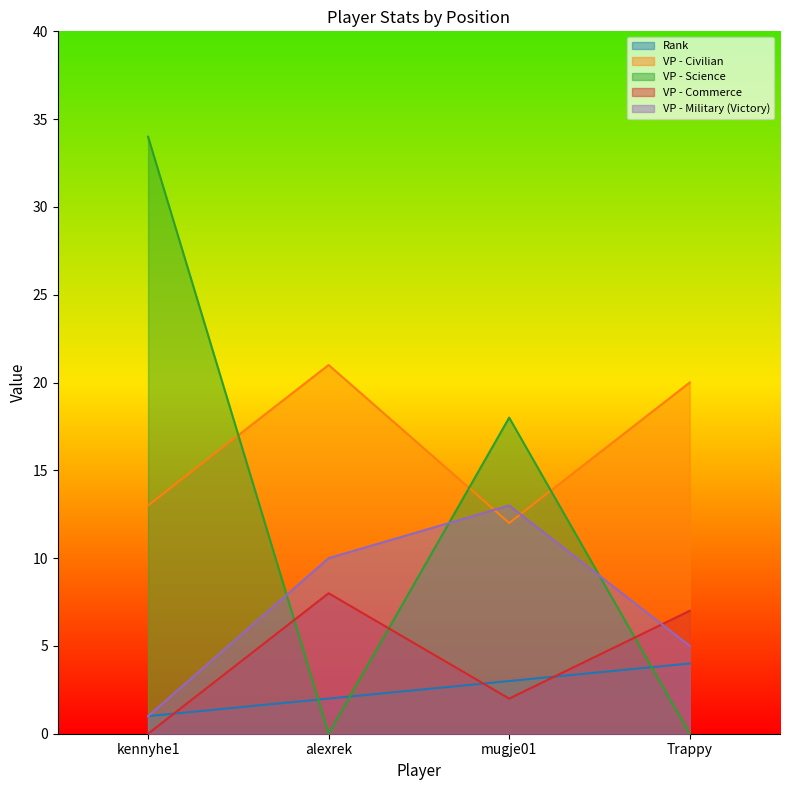

Rank the categories by VP - Civilian value from lowest to highest.

mugje01, kennyhe1, Trappy, alexrek